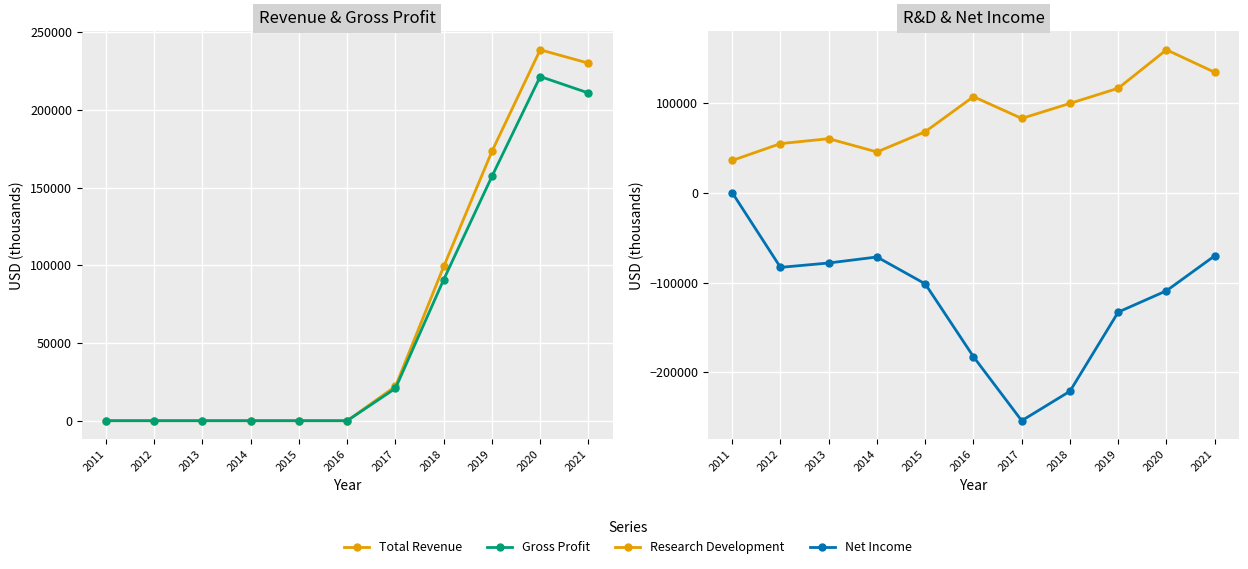

Between 2018 and 2021, which series saw the biggest shift?

Net Income